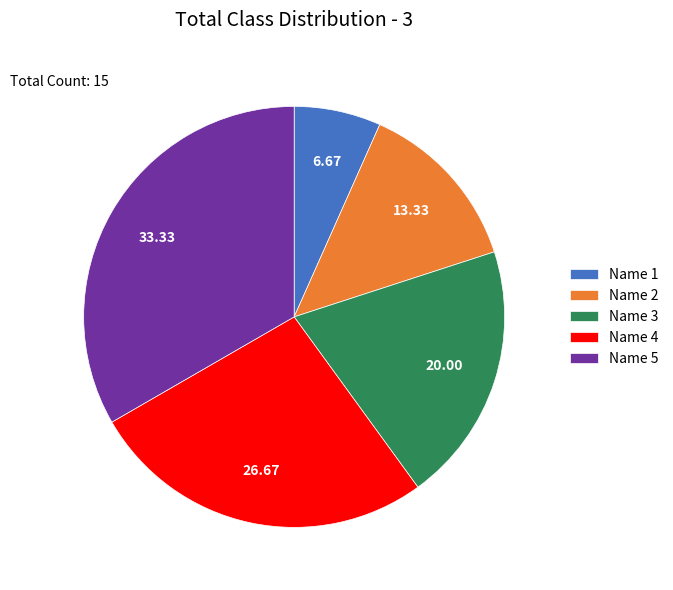

Is there any slice that represents more than half of the pie?

No